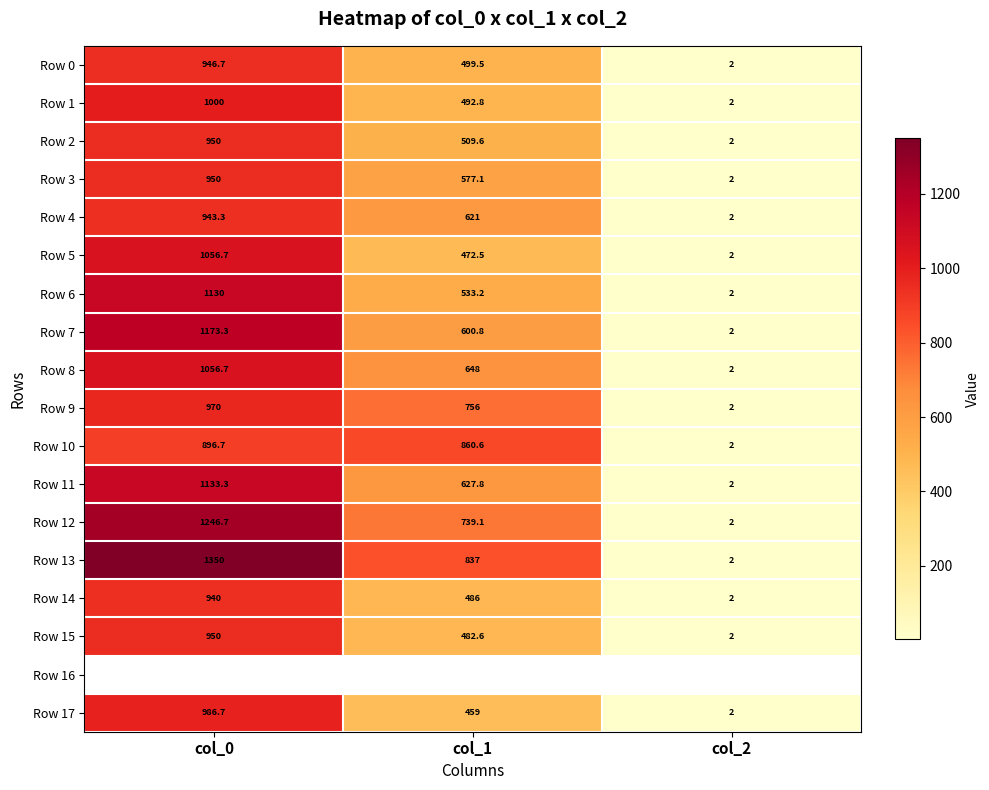

What is the sum of the Row 7 values at col_2 and col_1?

602.8